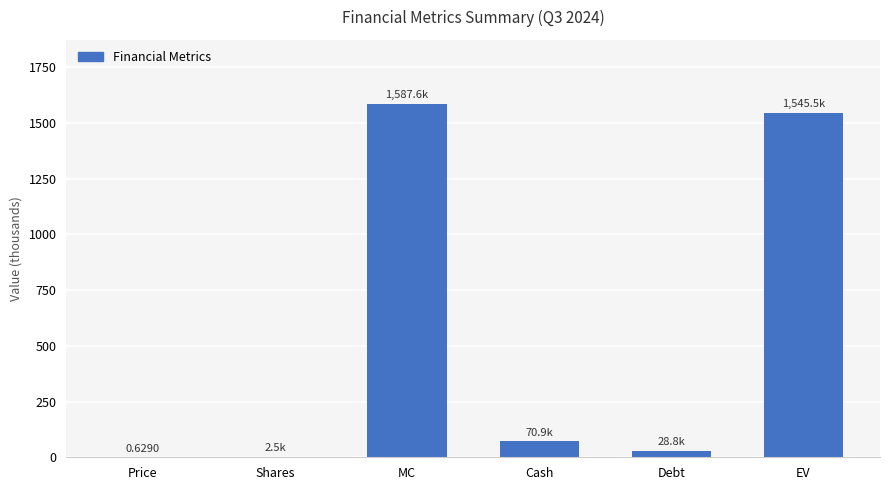

What is the change in value from MC to Cash?

-1516.7